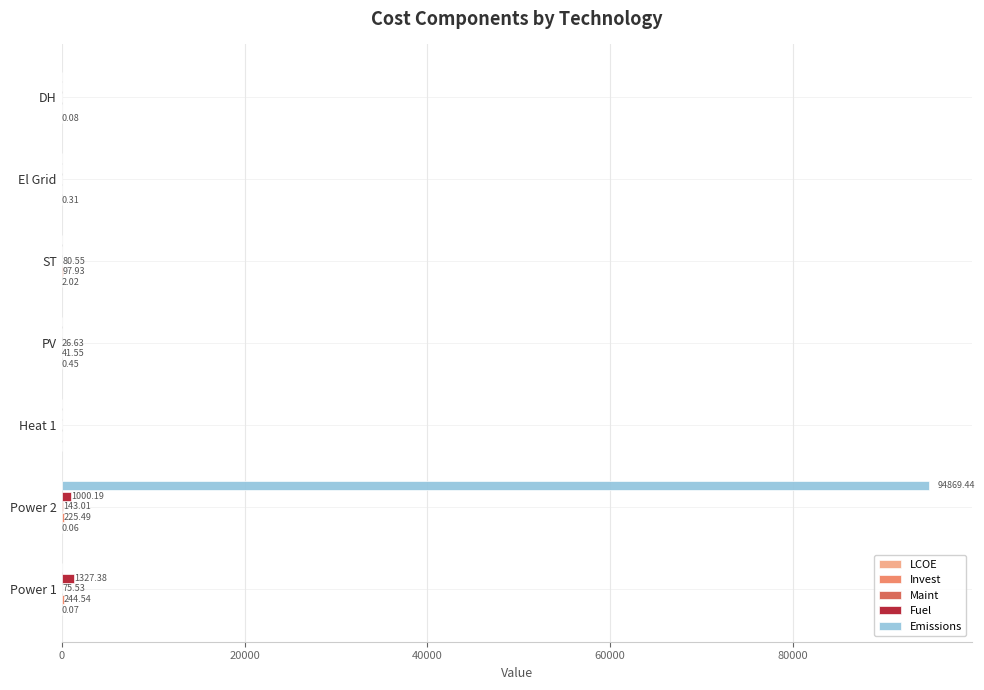

What is the sum of all Fuel values?

2327.6